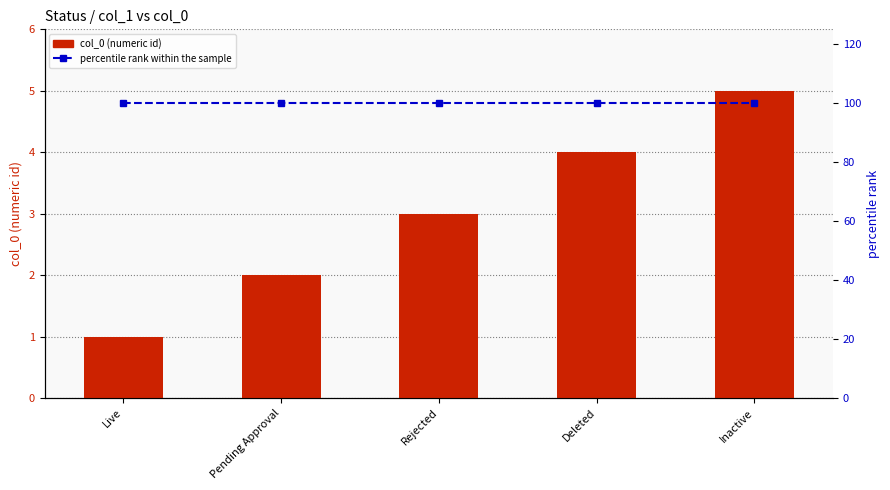

List the labels in order of col_0 (numeric id) value, largest first.

Inactive, Deleted, Rejected, Pending Approval, Live